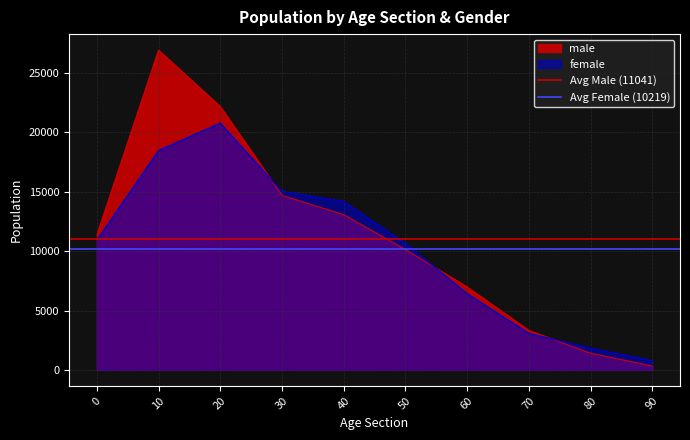

What is the value of the Avg Male (11041) point at the 2nd from the left?

11041.2